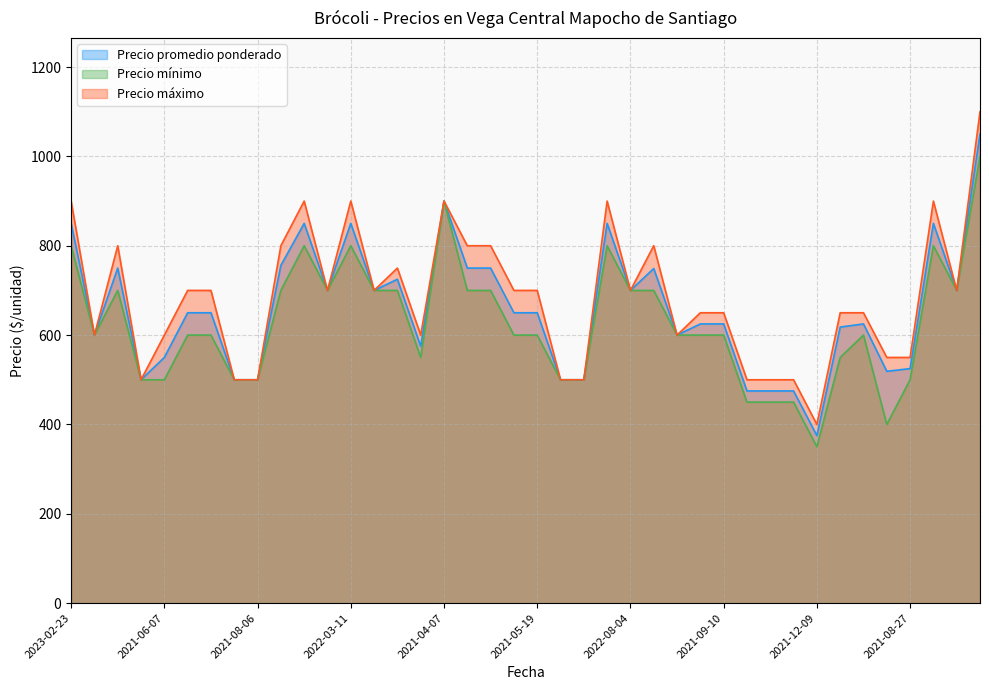

The Precio promedio ponderado series shows 1185 at 2021-04-15. True or false?

False